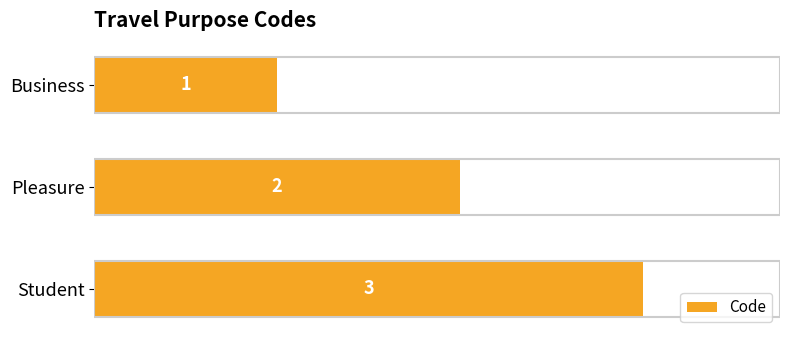

Does the chart contain any negative values?

No